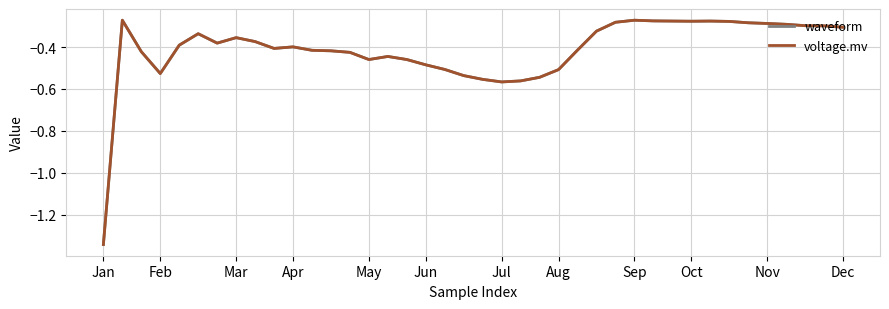

How many times do waveform and voltage.mv cross each other?

1